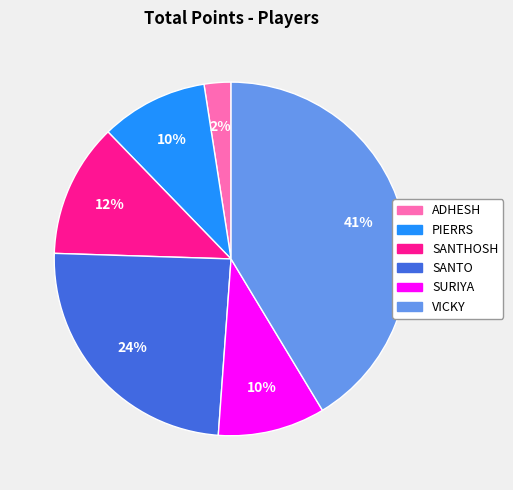

To the nearest percent, what is the difference between the ADHESH and SANTO slice percentages?

22%